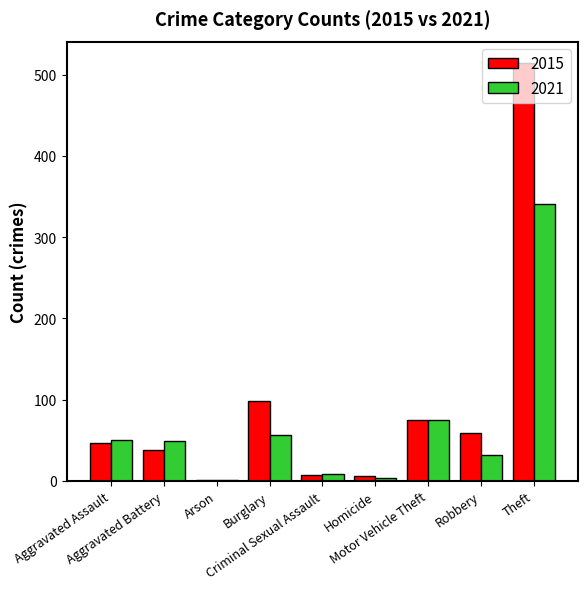

What is the maximum value shown in the chart?

515